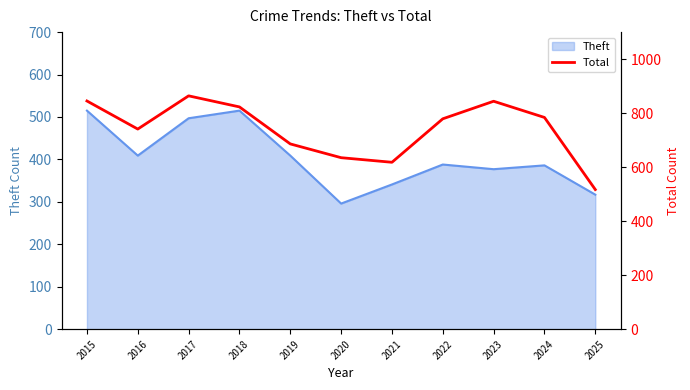

Reading left to right, what are all the values shown in this chart?

2015=845	2016=741	2017=864	2018=823	2019=686	2020=635	2021=618	2022=779	2023=844	2024=784	2025=517